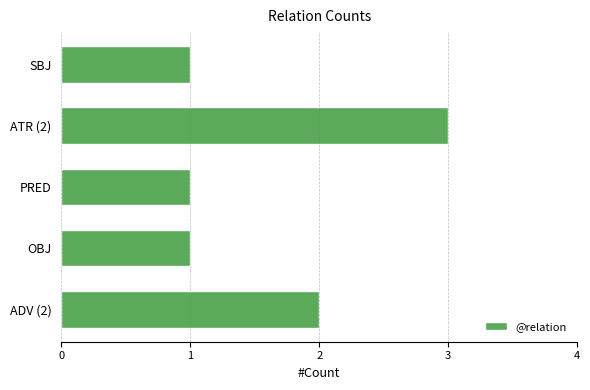

Are the bars grouped side by side (vs. stacked)?

No